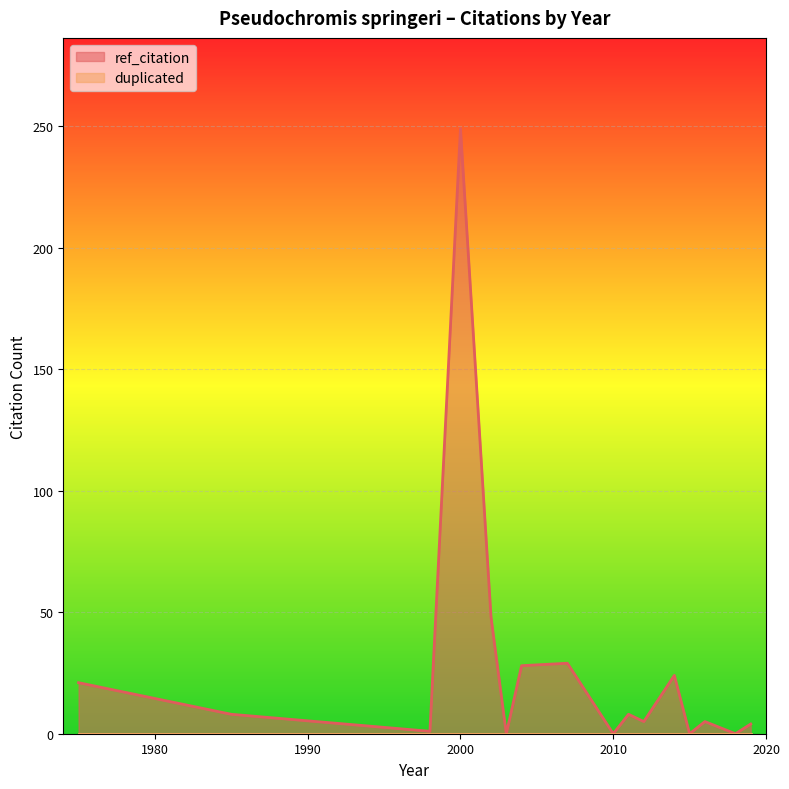

What are all the series names shown in the legend?

ref_citation, duplicated